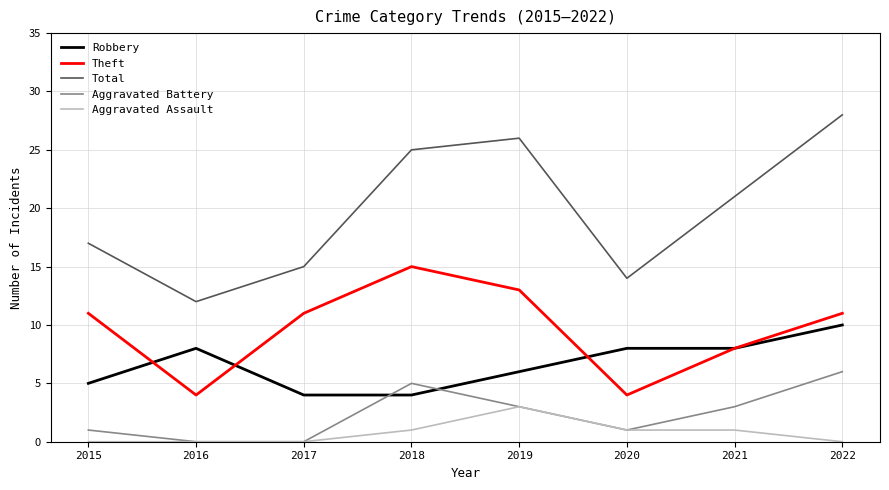

What is the approximate value of Aggravated Battery at 2021?

3